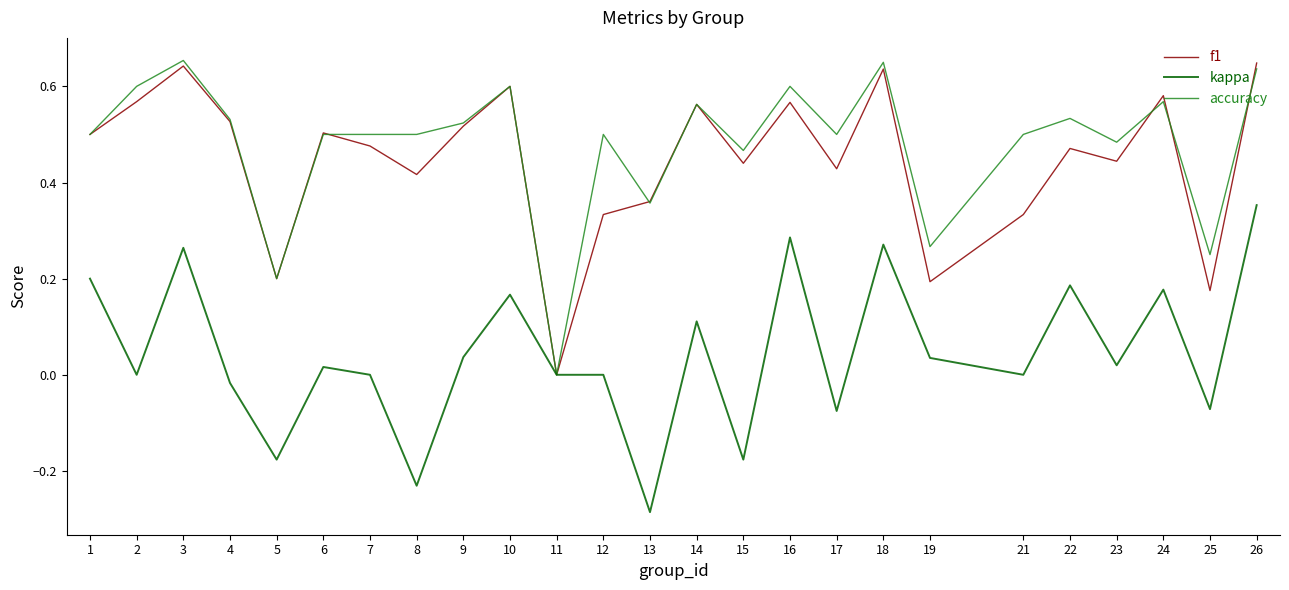

At which category does kappa reach its first local peak?

3